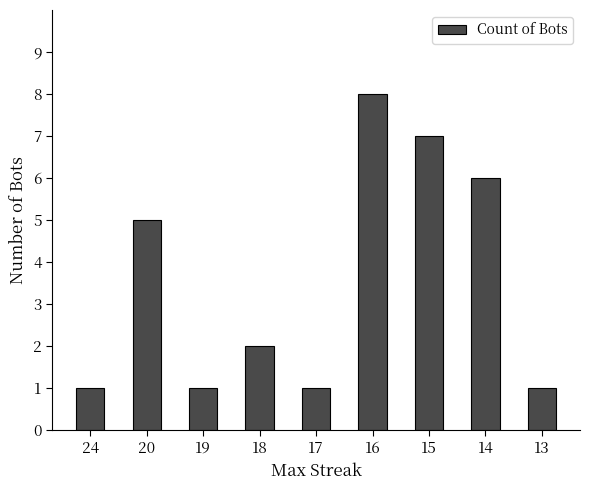

Reading left to right, list all the values displayed in this chart.

24=1	20=5	19=1	18=2	17=1	16=8	15=7	14=6	13=1